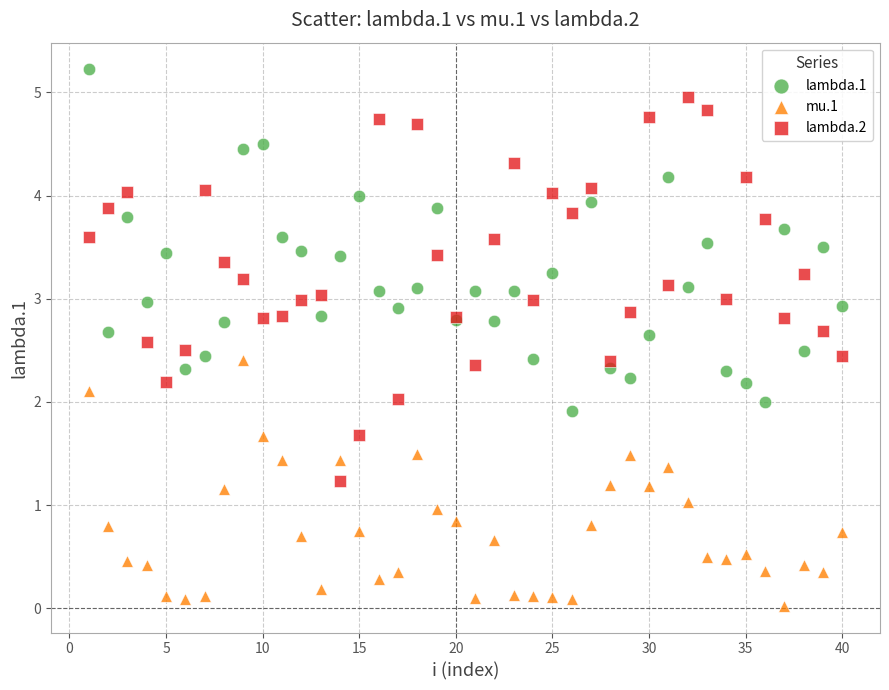

Which series reaches the minimum Y coordinate?

mu.1